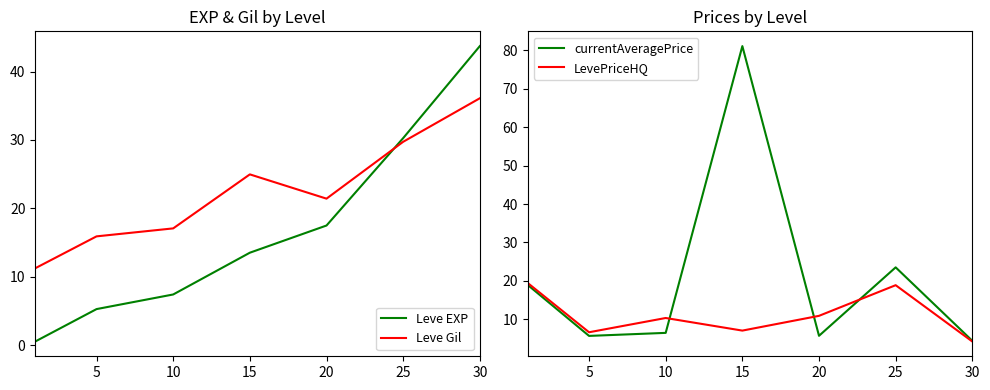

True or false: Leve EXP and Leve Gil intersect in this chart.

True